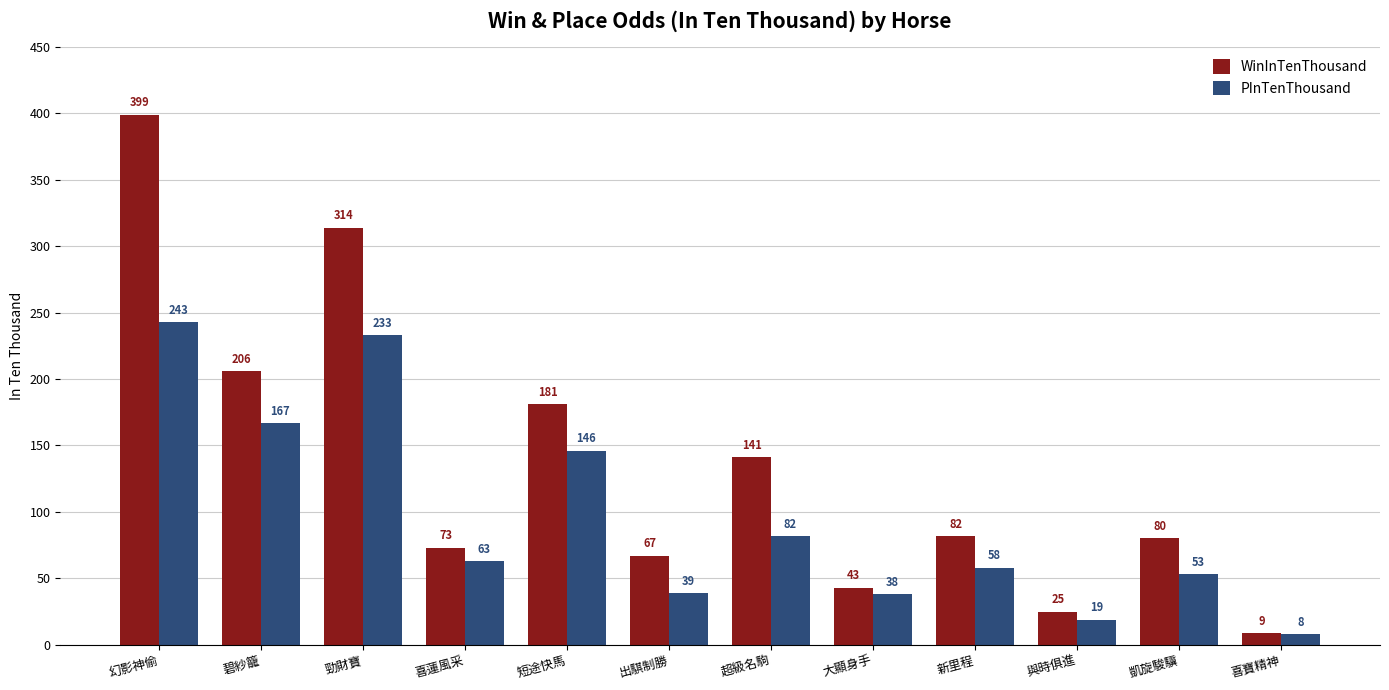

Which series has the widest spread of values?

WinInTenThousand